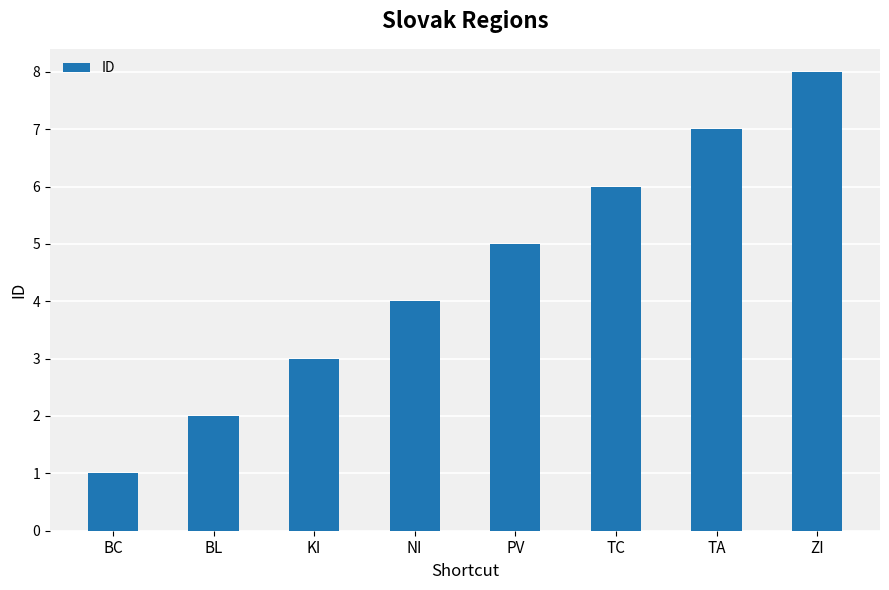

Rank the categories by value from highest to lowest.

ZI, TA, TC, PV, NI, KI, BL, BC